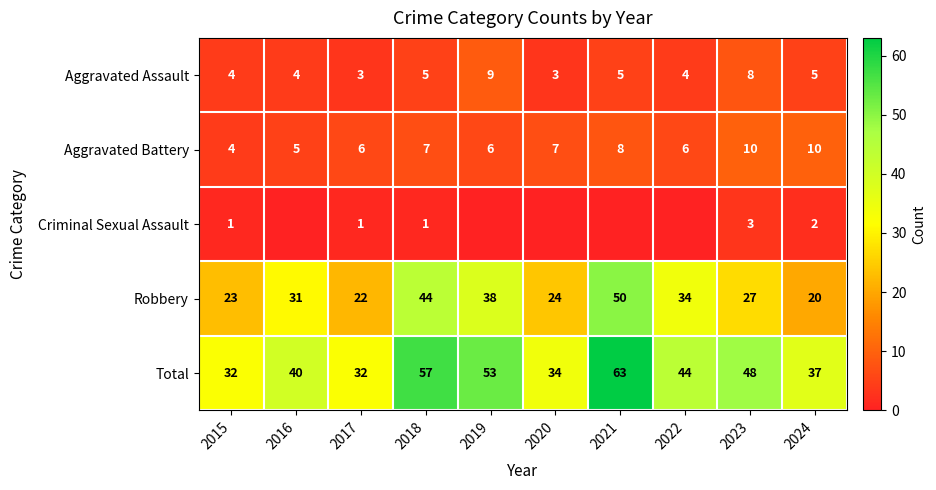

What is the sum of the Total values at 2019 and 2020?

87